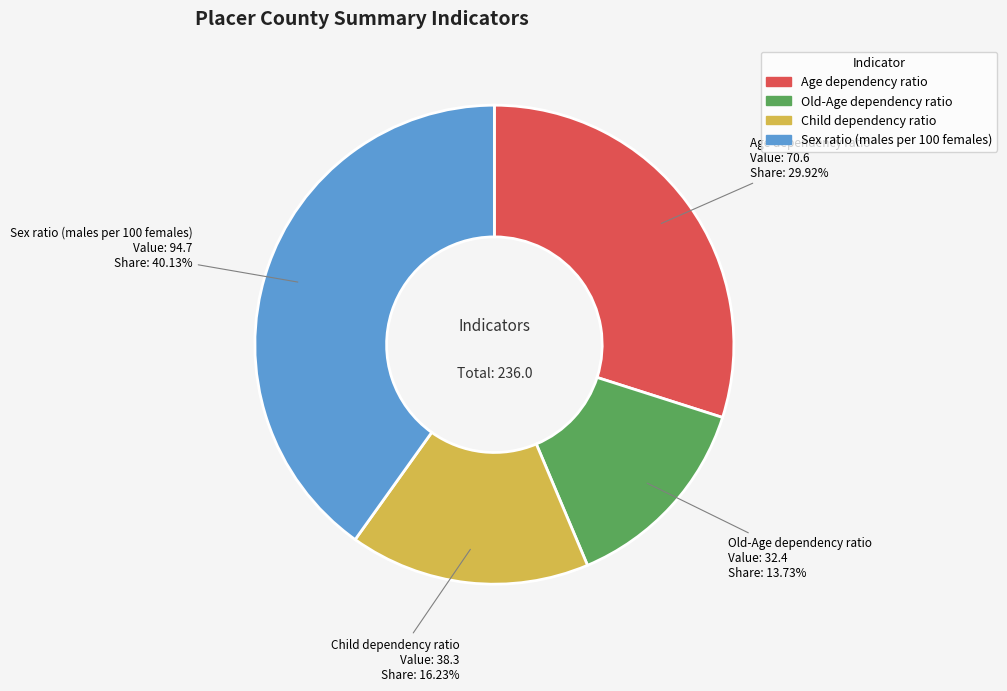

True or false: Old-Age dependency ratio accounts for 14% of the total.

True